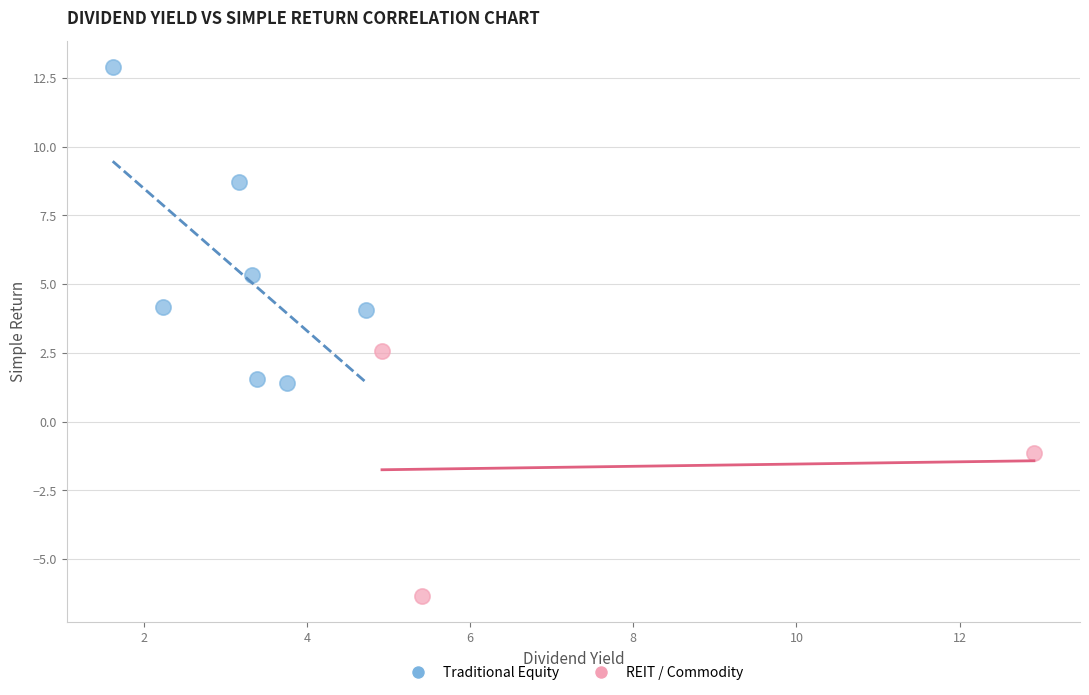

Which series reaches the maximum Y coordinate?

Traditional Equity